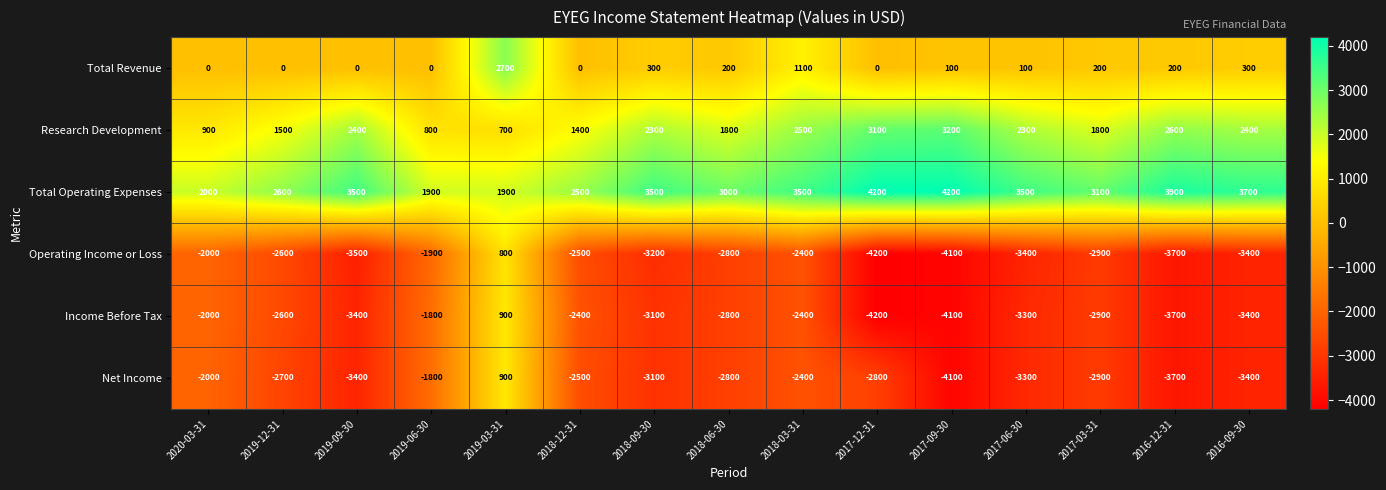

Which series has the largest range (max minus min)?

Income Before Tax